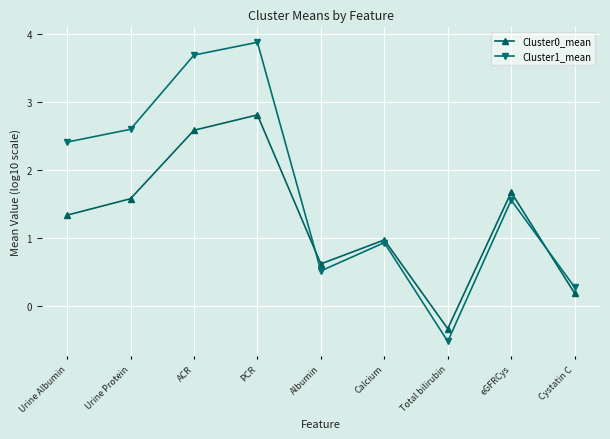

List the series in order of their peak value, highest first.

Cluster1_mean, Cluster0_mean